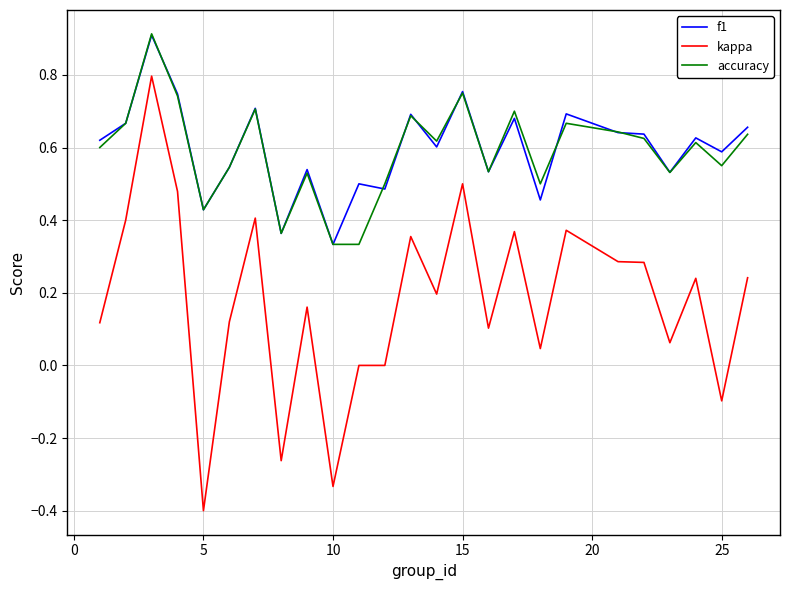

Which series has the widest spread of values?

kappa